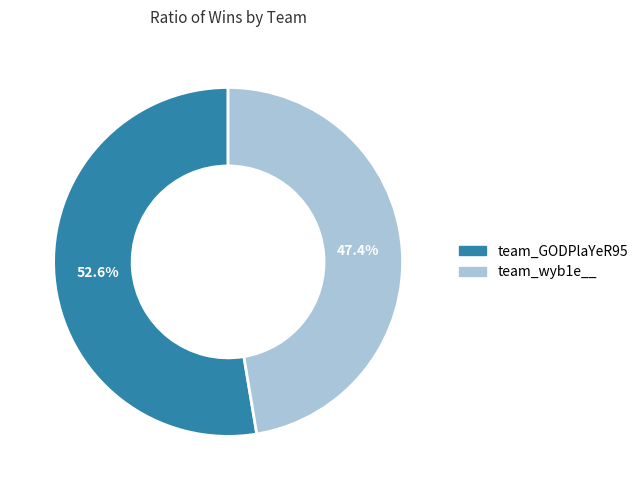

Which slice is the smallest?

team_wyb1e__